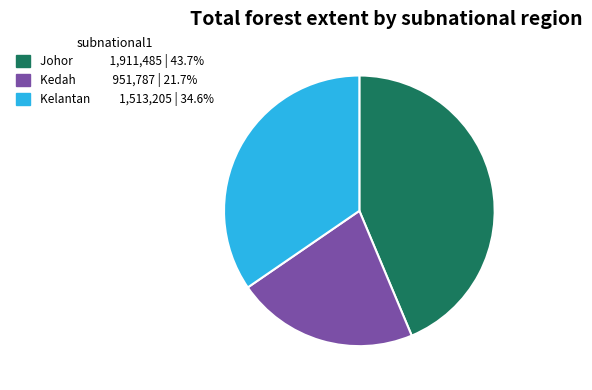

Is there a majority slice in this chart?

No